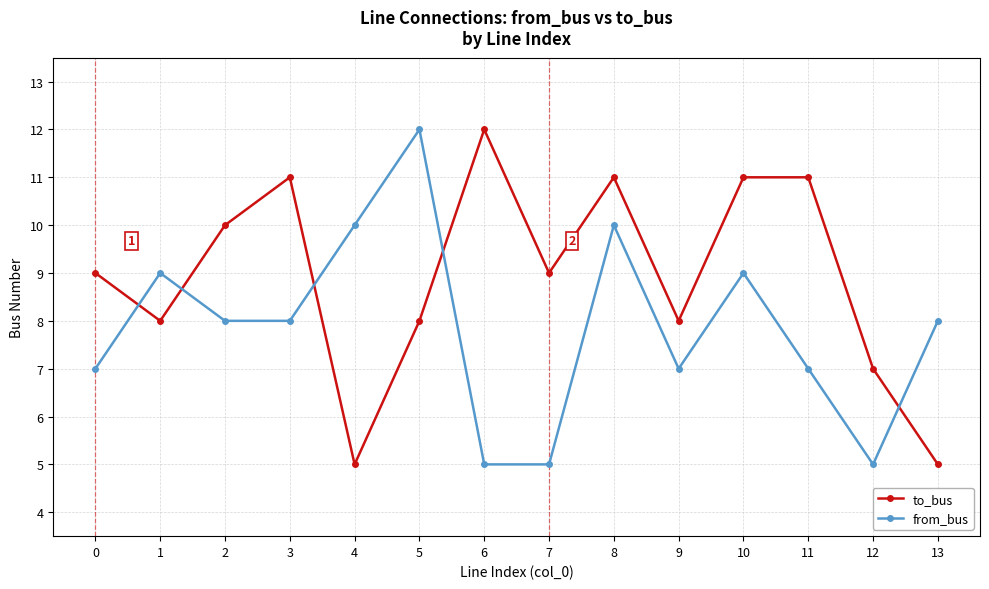

The value of to_bus at 5 is 8. True or false?

True